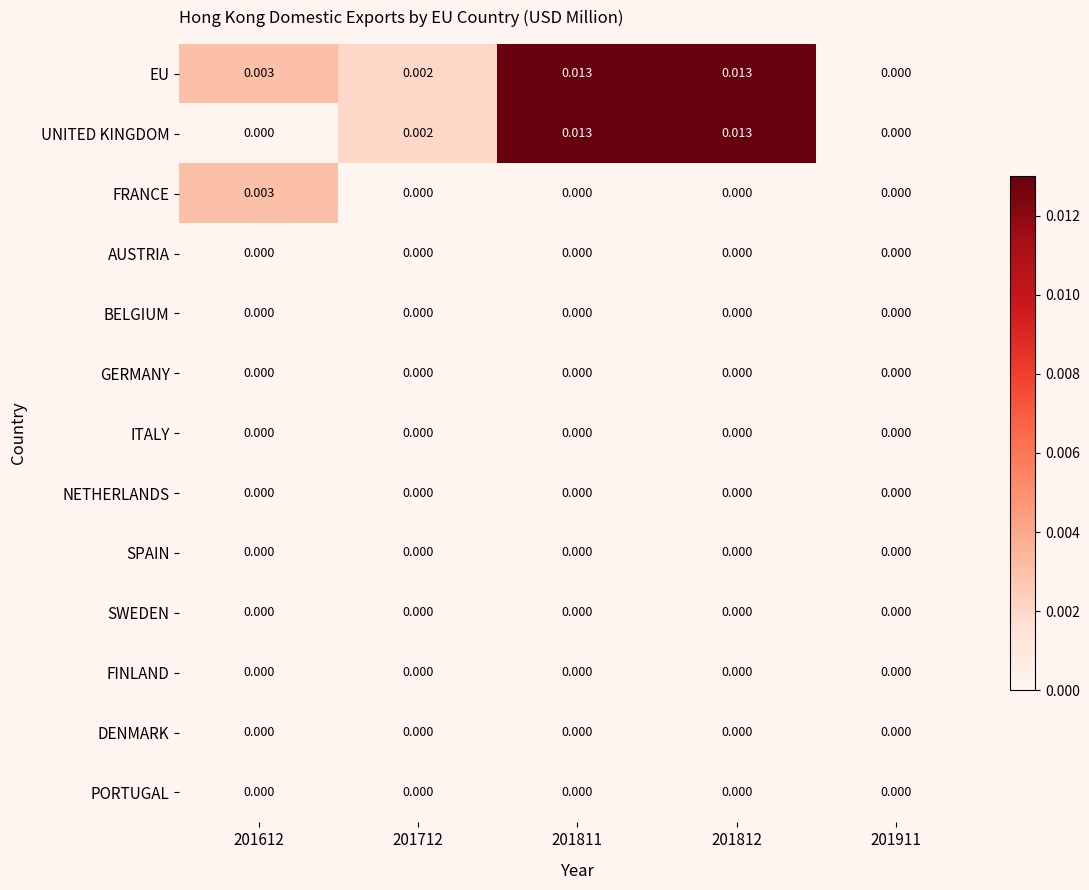

Which series changed the most between 201612 and 201812?

UNITED KINGDOM